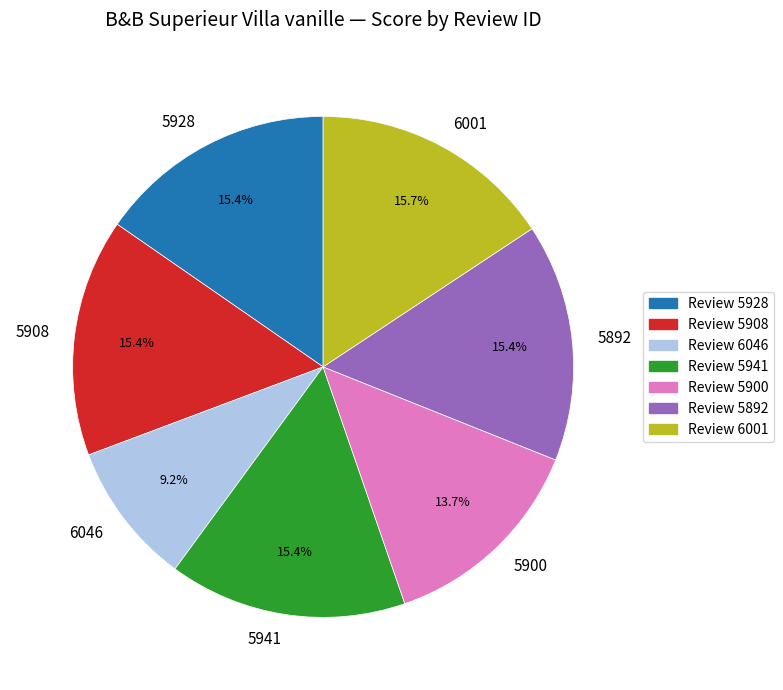

Approximately how many times larger is the value at 5941 compared to 6001?

1.0